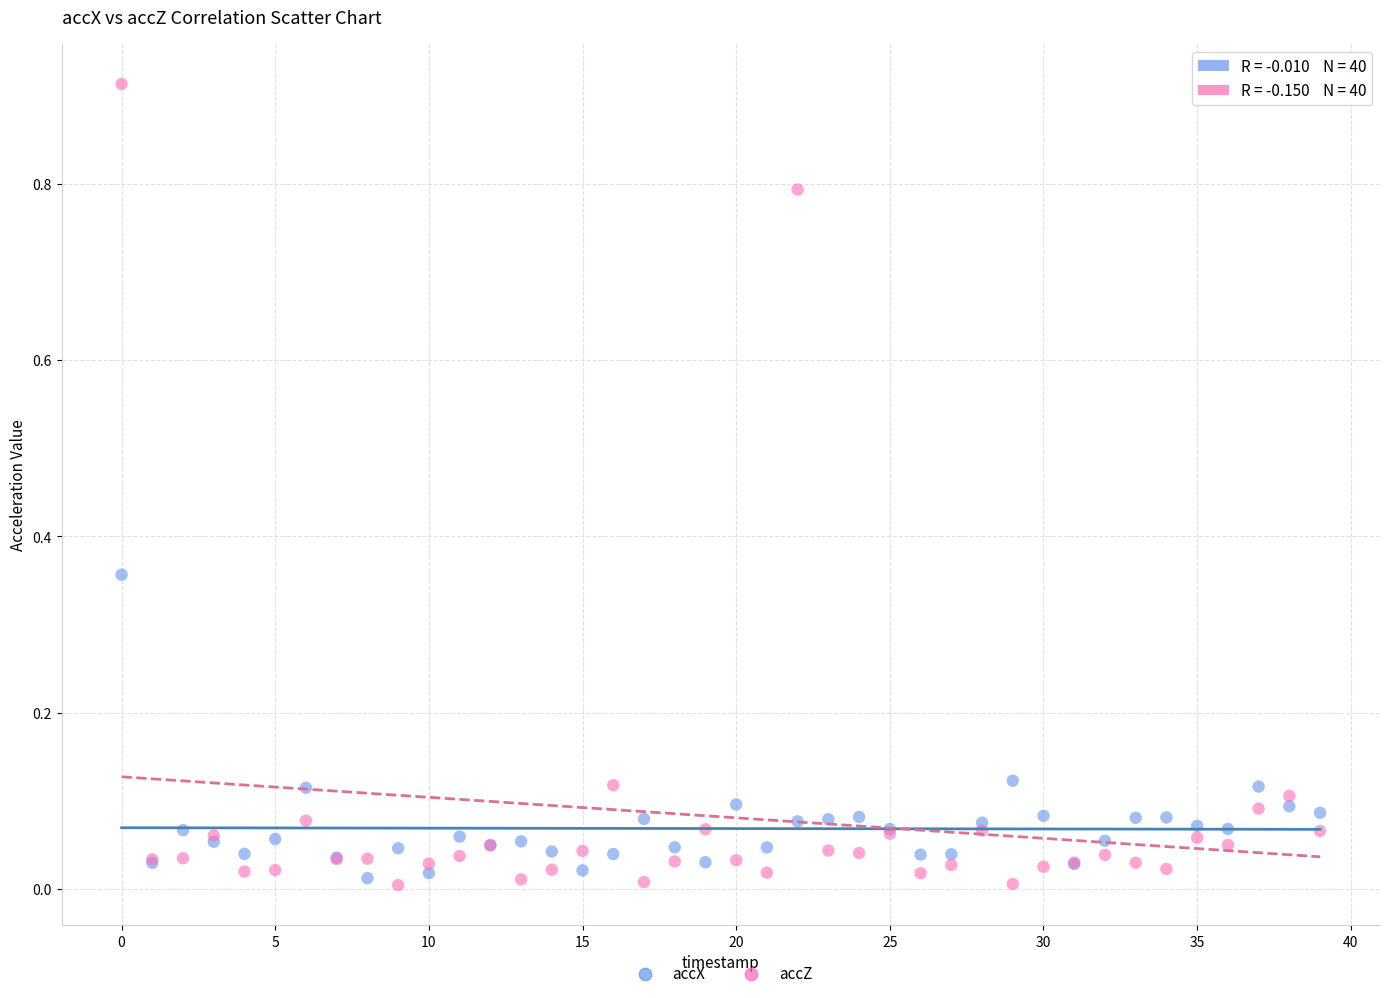

Which series has the largest Y range (max minus min)?

accZ